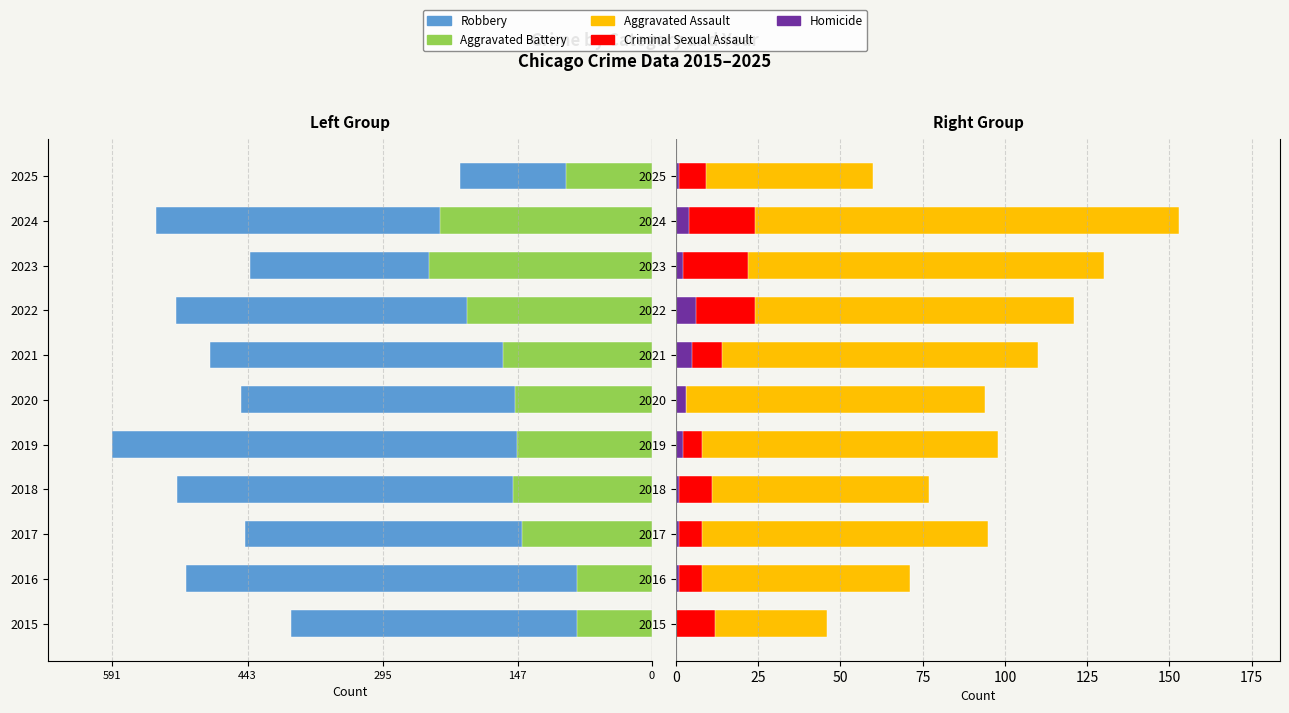

Count the number of data series in this chart.

5